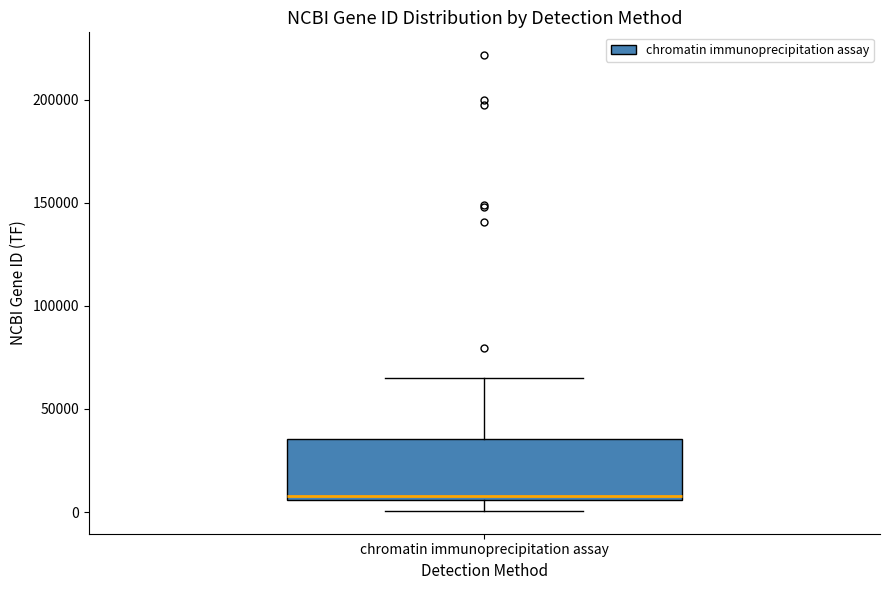

Where does the lower whisker of the box for chromatin immunoprecipitation assay end on the y-axis? The values are not printed on the chart, so give them approximately, as read against the axis.

0